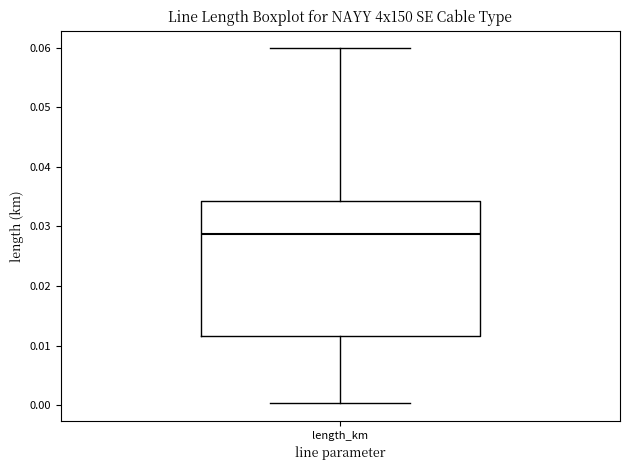

Transcribe this box plot: give where the median line is, the range the box spans, and where the two whiskers end, as read against the y-axis. The values are not printed on the chart, so give them approximately, as read against the axis.

median 0.029, box 0.012 to 0.034, whiskers 0.000 to 0.060